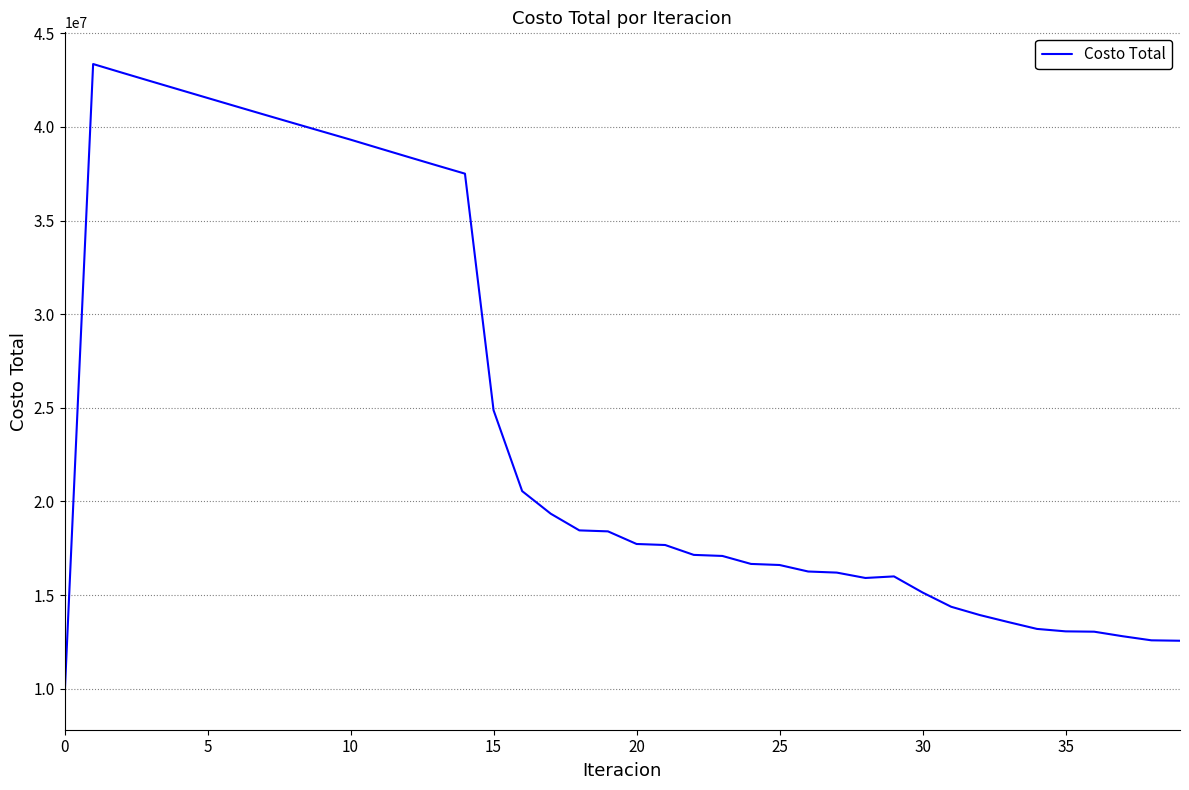

What is the greatest value displayed?

43357765.4